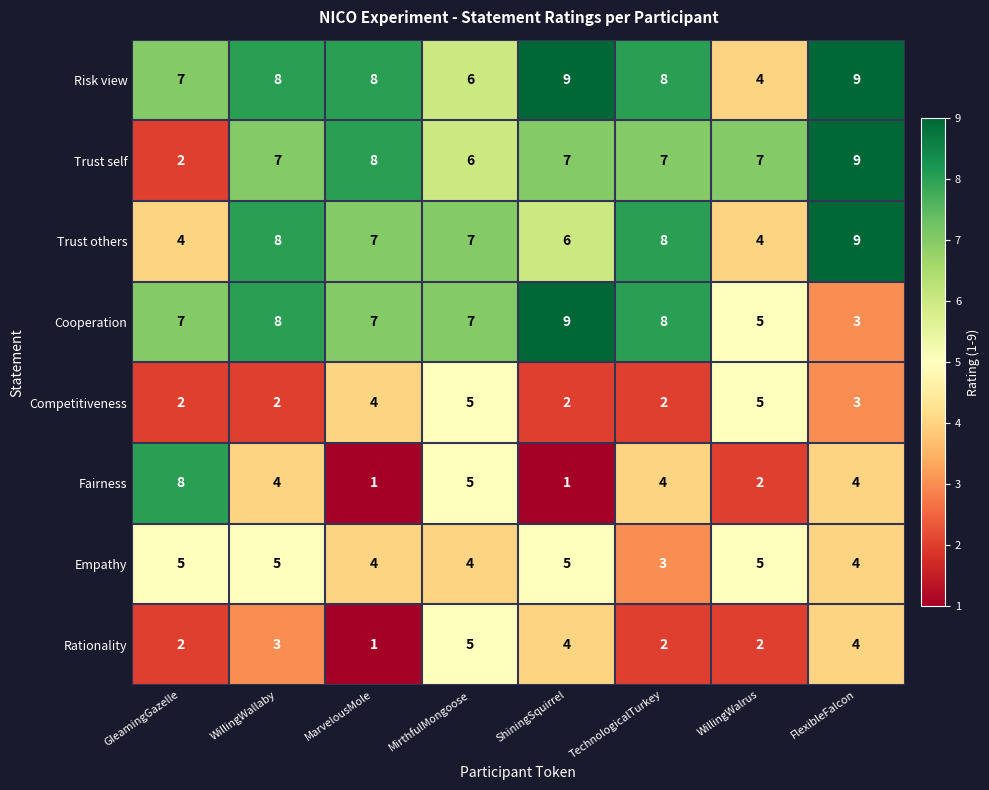

What is the difference between the second highest and second lowest values in the Risk view series?

3